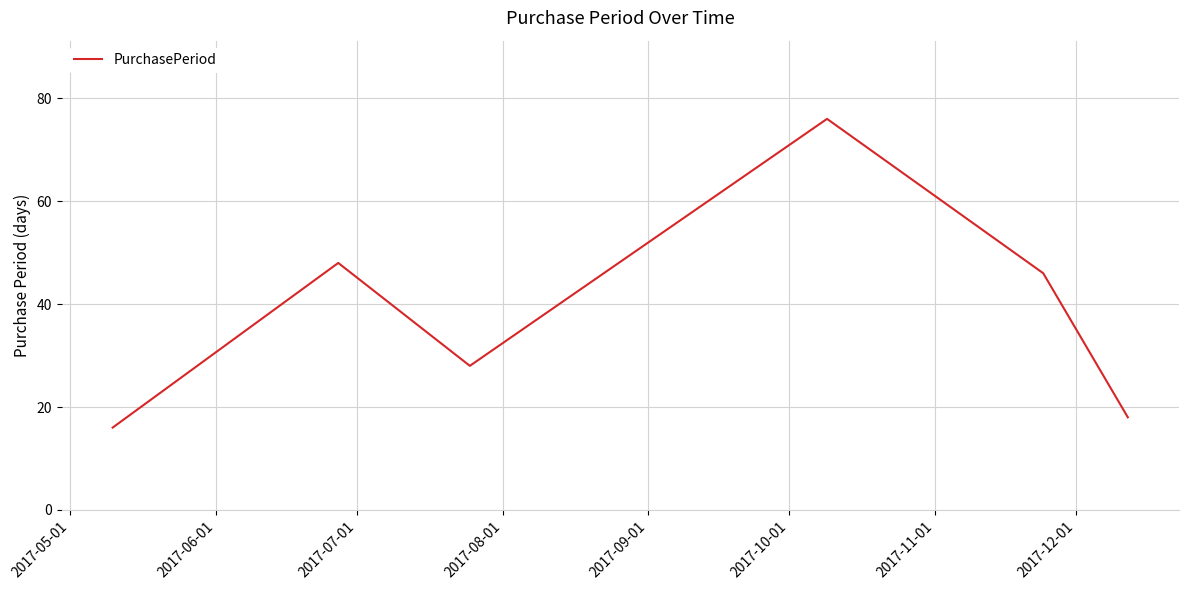

Reading left to right, what are all the values shown in this chart?

16	48	28	76	46	18